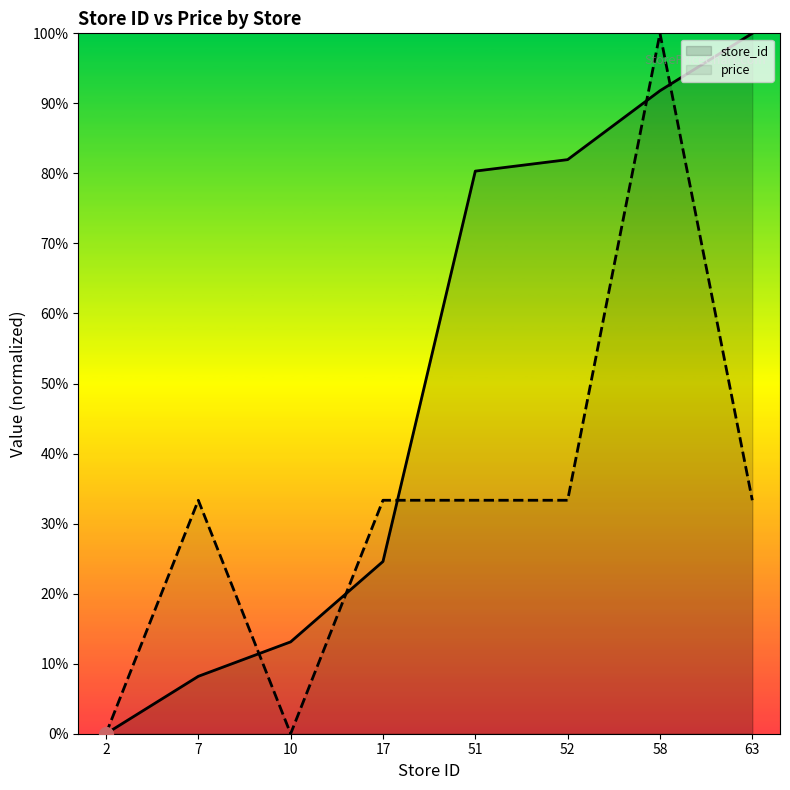

Reading left to right, transcribe all the data shown in this chart.

store_id: 0.0	8.2	13.1	24.6	80.3	82.0	91.8	100.0
price: 0.0	33.3	0.0	33.3	33.3	33.3	100.0	33.3